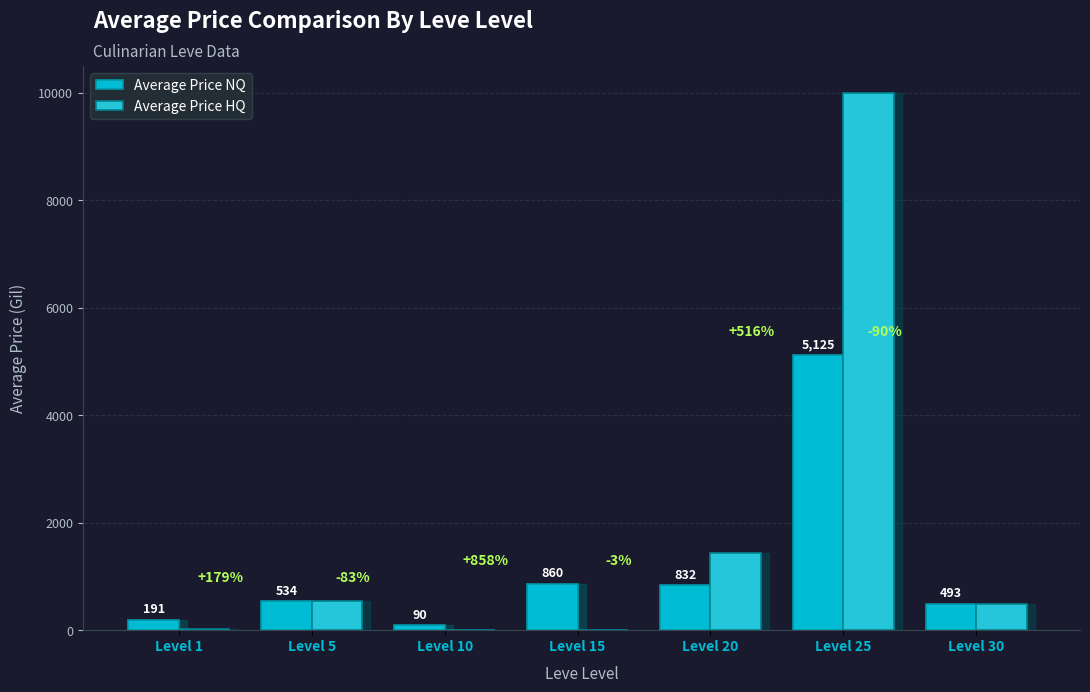

How many groups of bars are there?

7